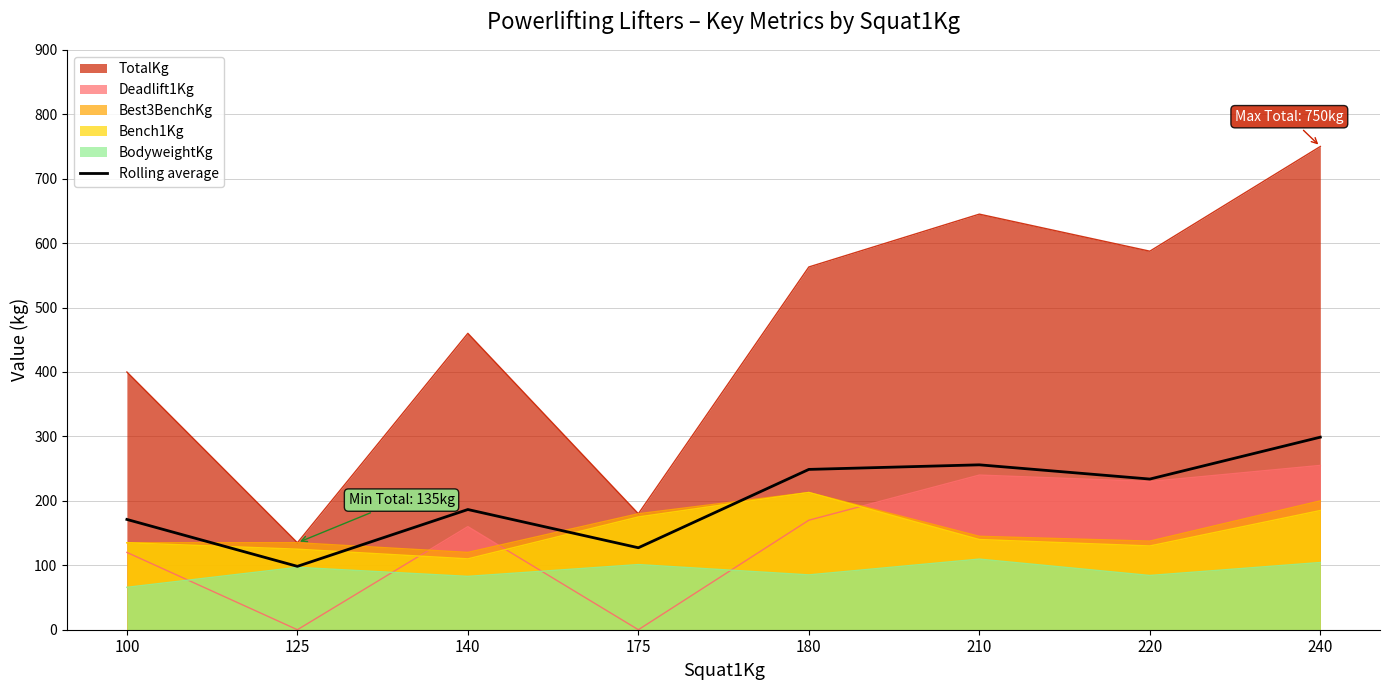

Between 210 and 220, which is larger?

210